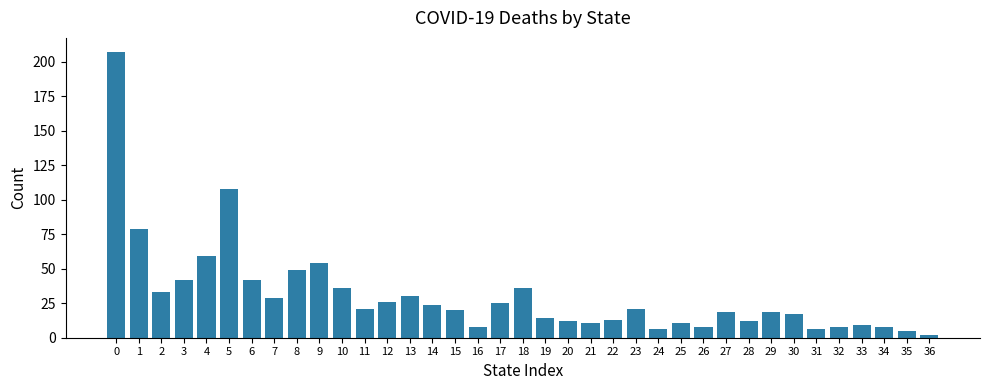

What is the sum of all values?

1129